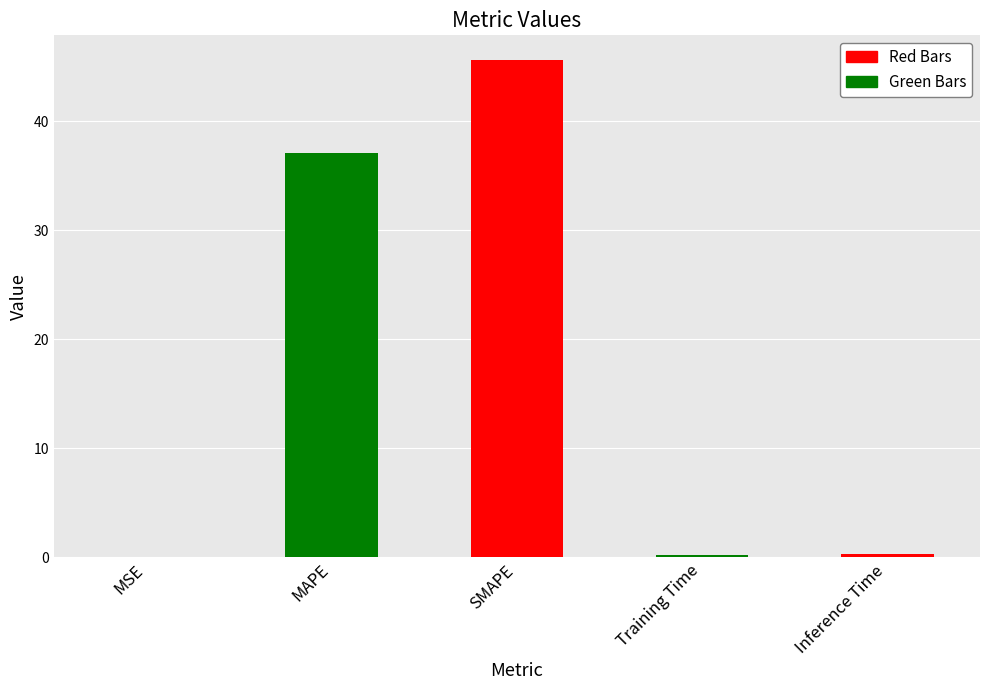

Reading right to left, transcribe all the data shown in this chart.

Inference Time=0.3	Training Time=0.3	SMAPE=45.6	MAPE=37.1	MSE=0.0